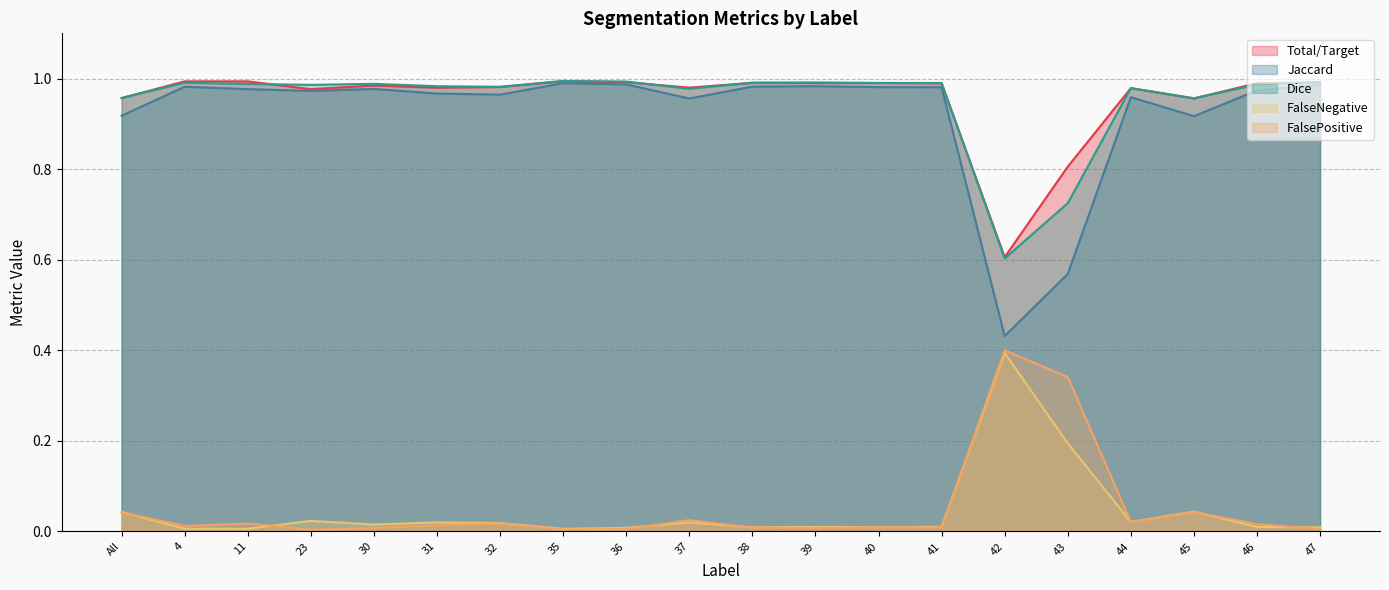

List the labels in order of FalseNegative value, largest first.

42, 43, 45, All, 23, 44, 31, 37, 32, 30, 41, 46, 39, 40, 38, 47, 36, 4, 11, 35